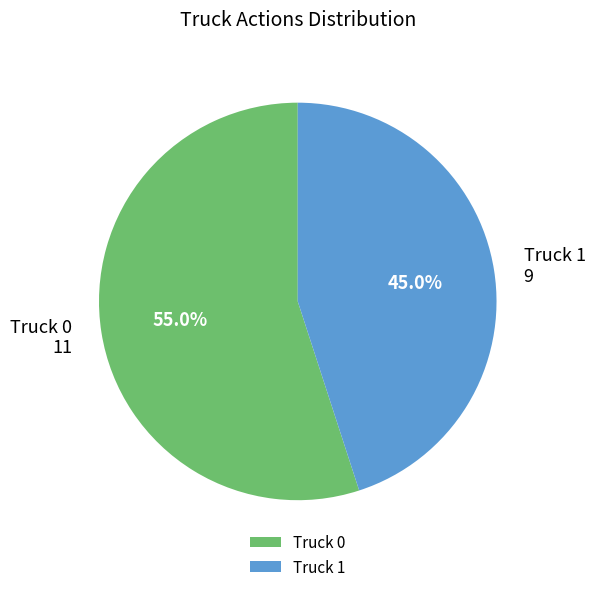

Which has a higher value, Truck 0 or Truck 1?

Truck 0